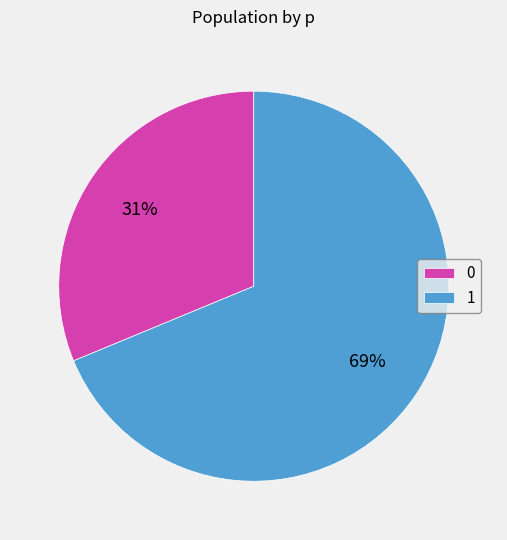

Which slice is the largest?

1